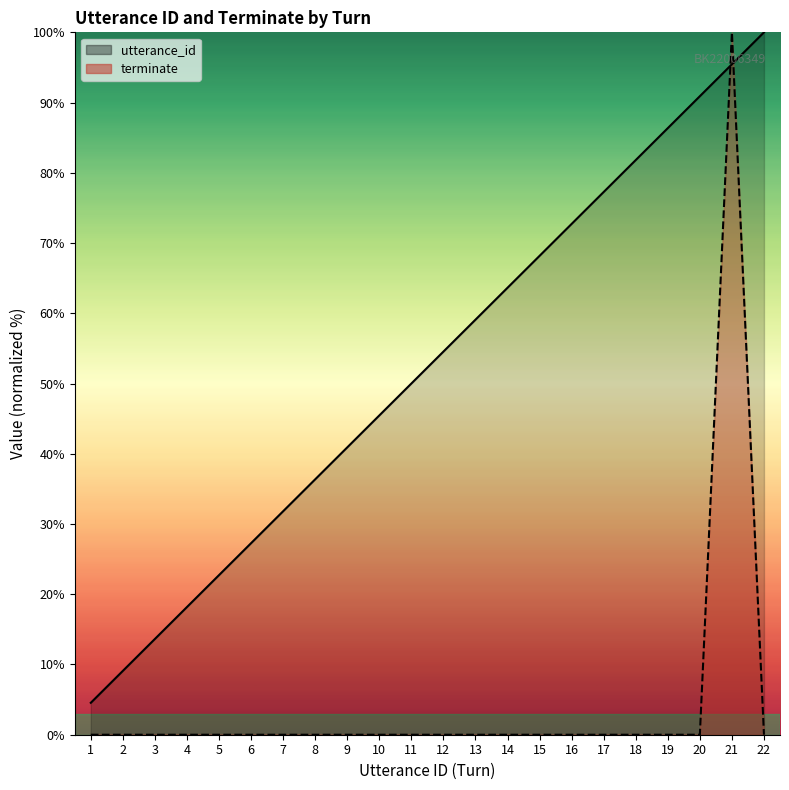

Read the utterance_id value at 4.

18.2